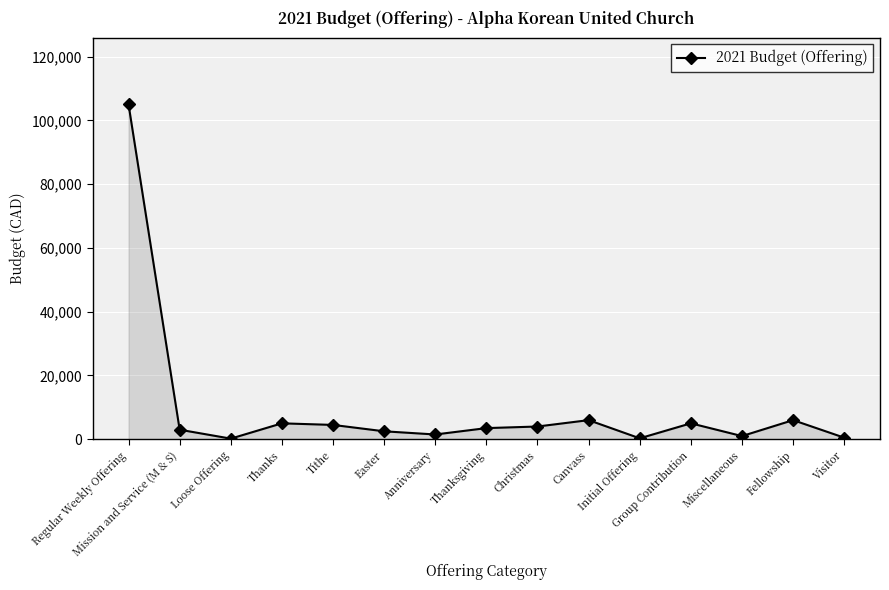

What is the smallest value displayed?

200